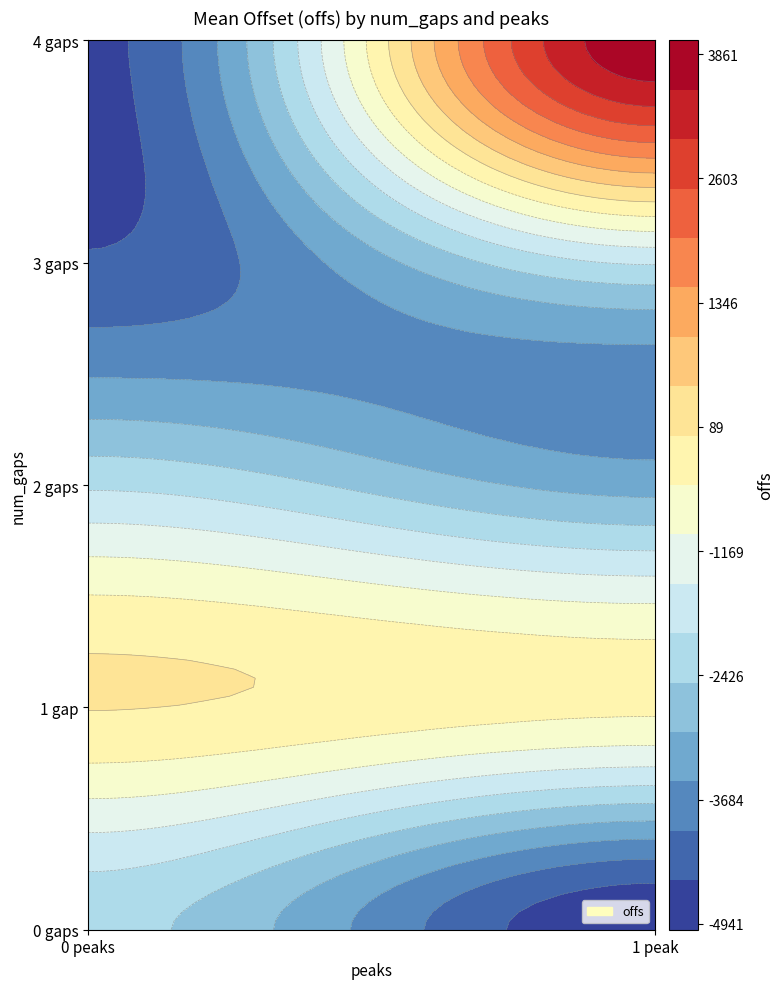

True or false: the data shows -4624.7 at 4_0.

True